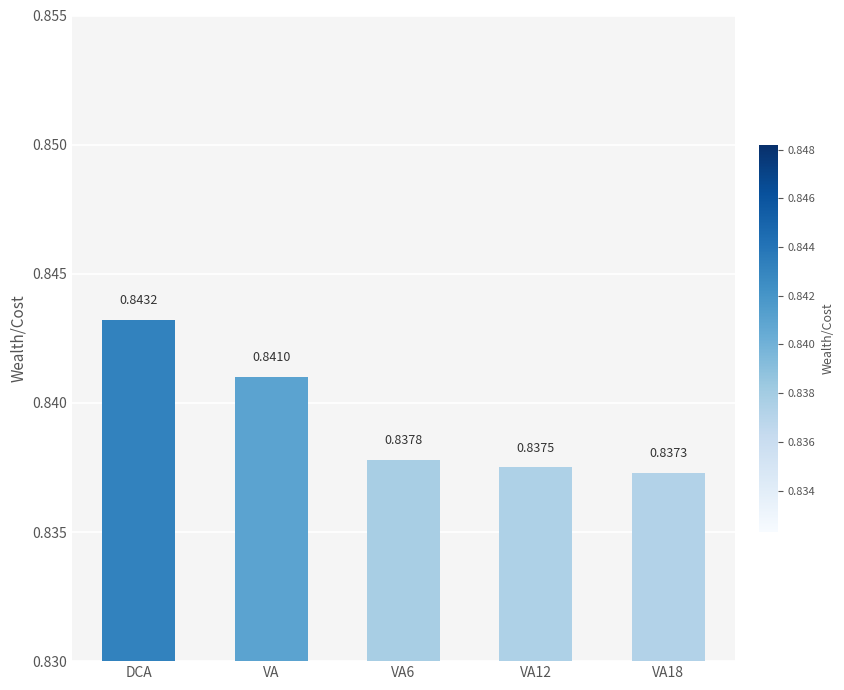

The chart shows a value of 0.6 at VA6. True or false?

False